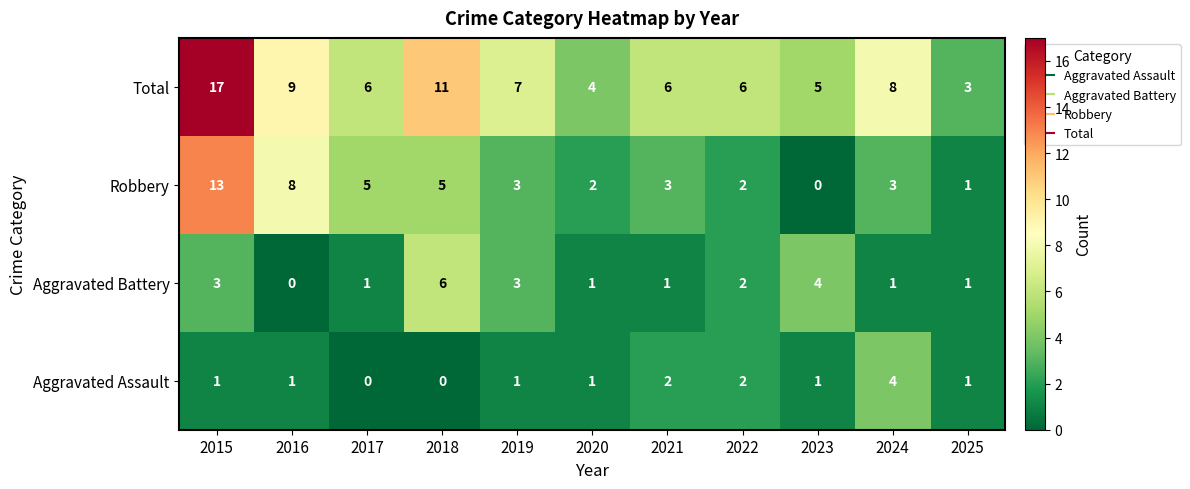

Which category has the highest value in the Total series?

2015